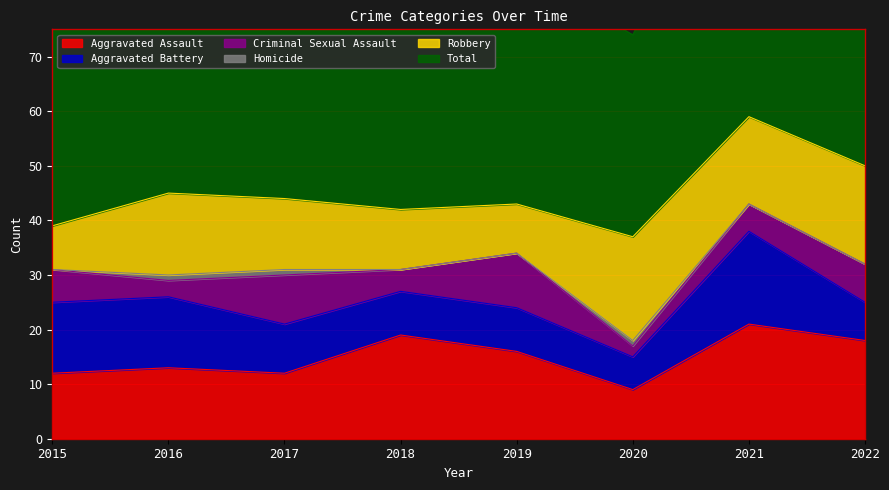

What are all the series names shown in the legend?

Aggravated Assault, Aggravated Battery, Criminal Sexual Assault, Homicide, Robbery, Total